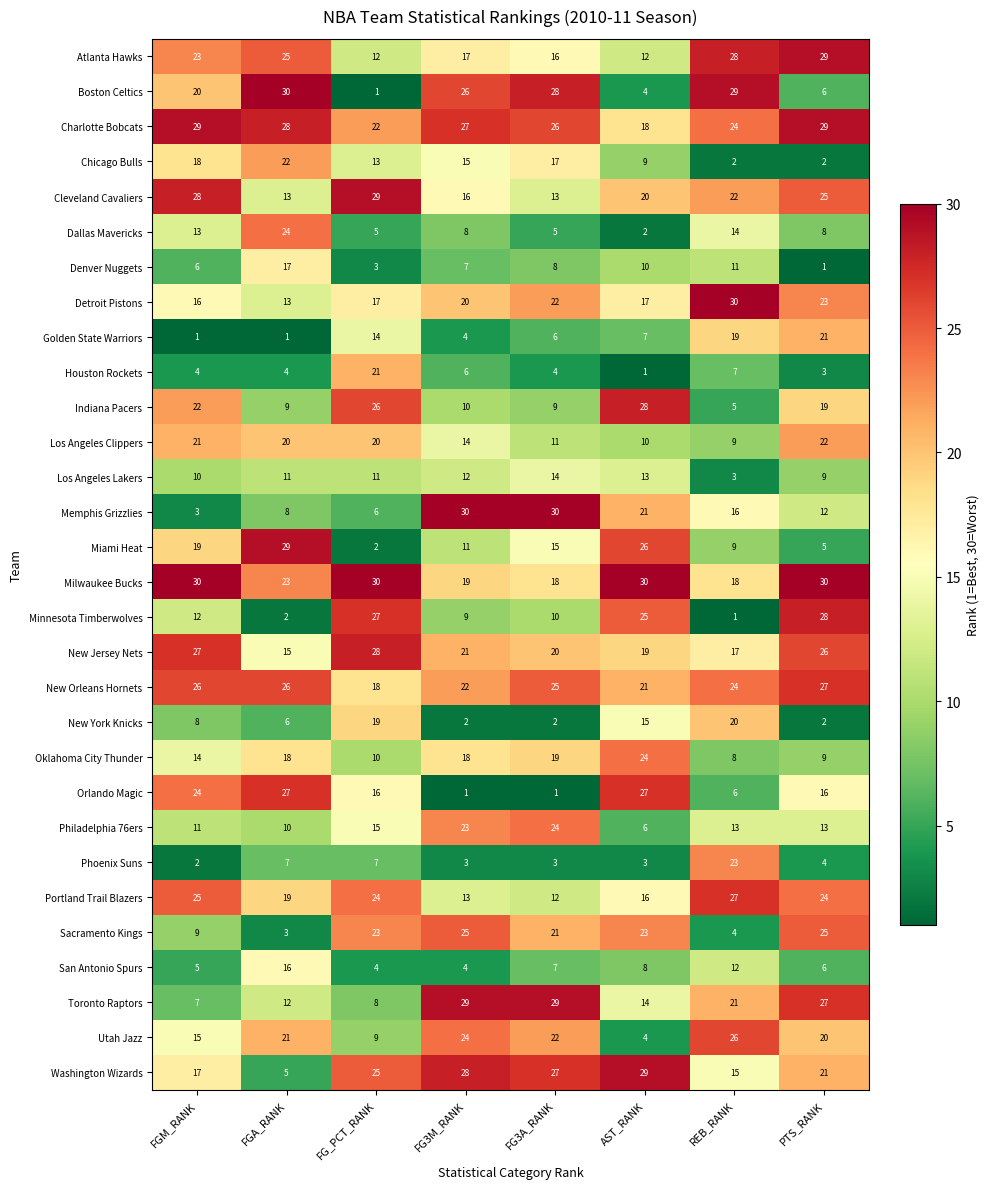

What is the difference between the second highest and minimum values in the Utah Jazz series?

20